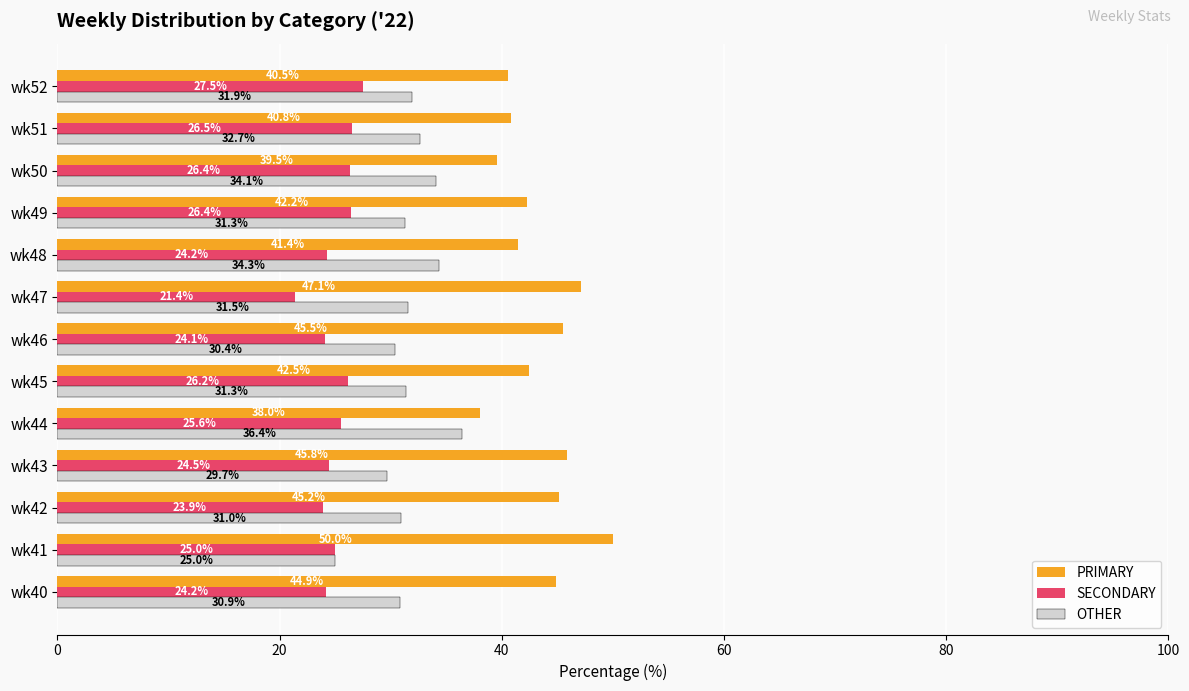

The value of PRIMARY at wk50 is 39.5. True or false?

True